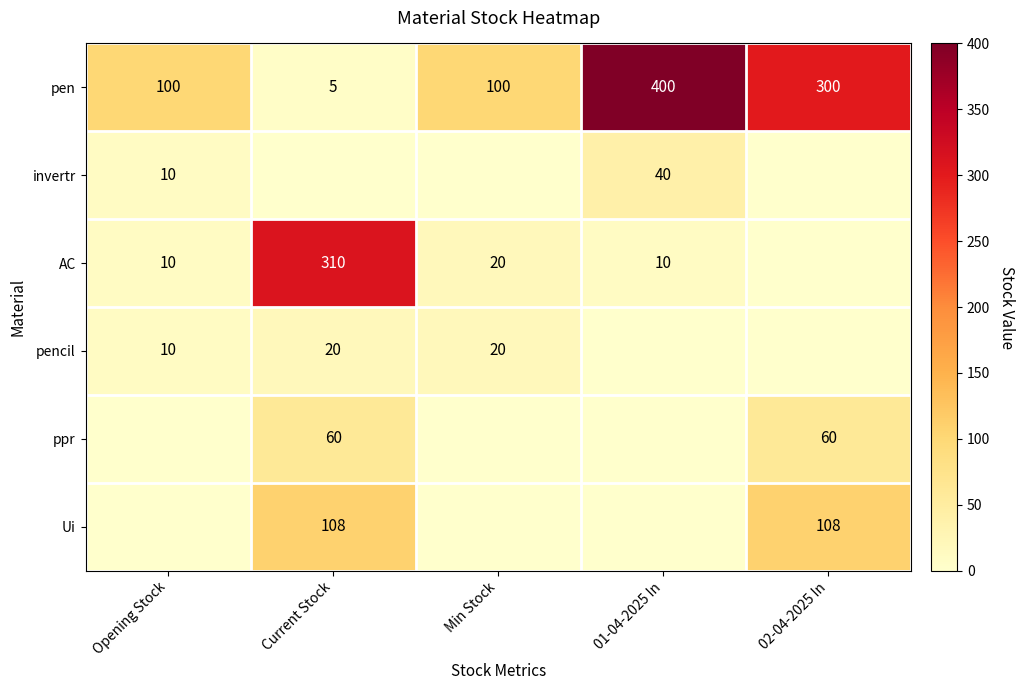

Between Current Stock and Min Stock, which is larger?

Min Stock